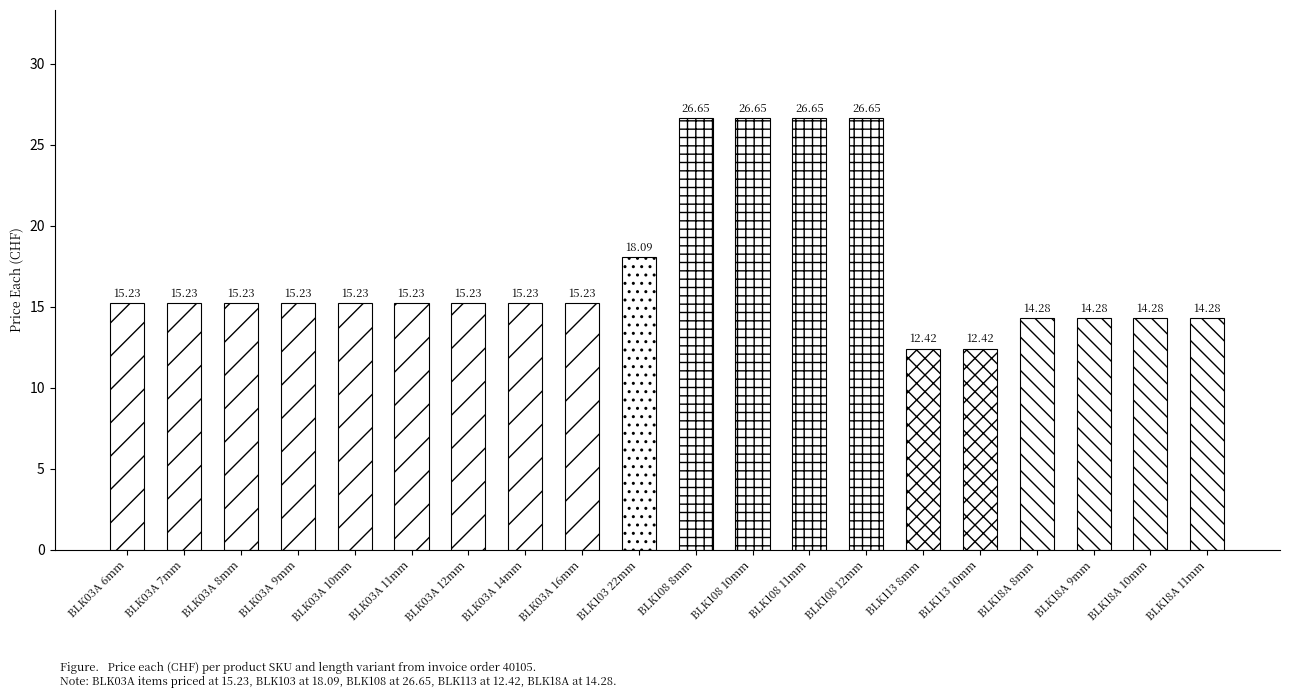

What is the difference between the maximum and second lowest values?

14.2